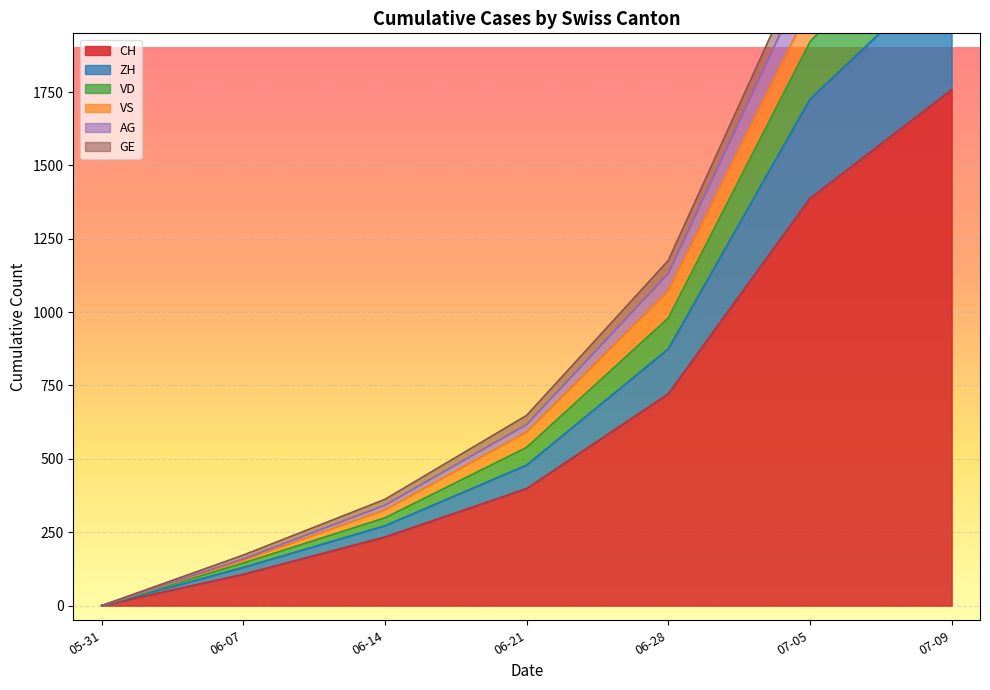

At how many categories does at least one series exceed 2328?

1